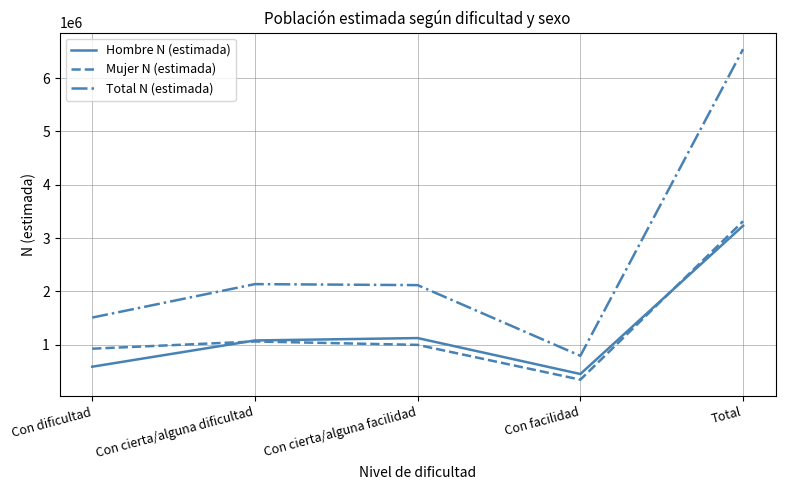

What is the spread (max minus min) of values at Con cierta/alguna facilidad?

1121594